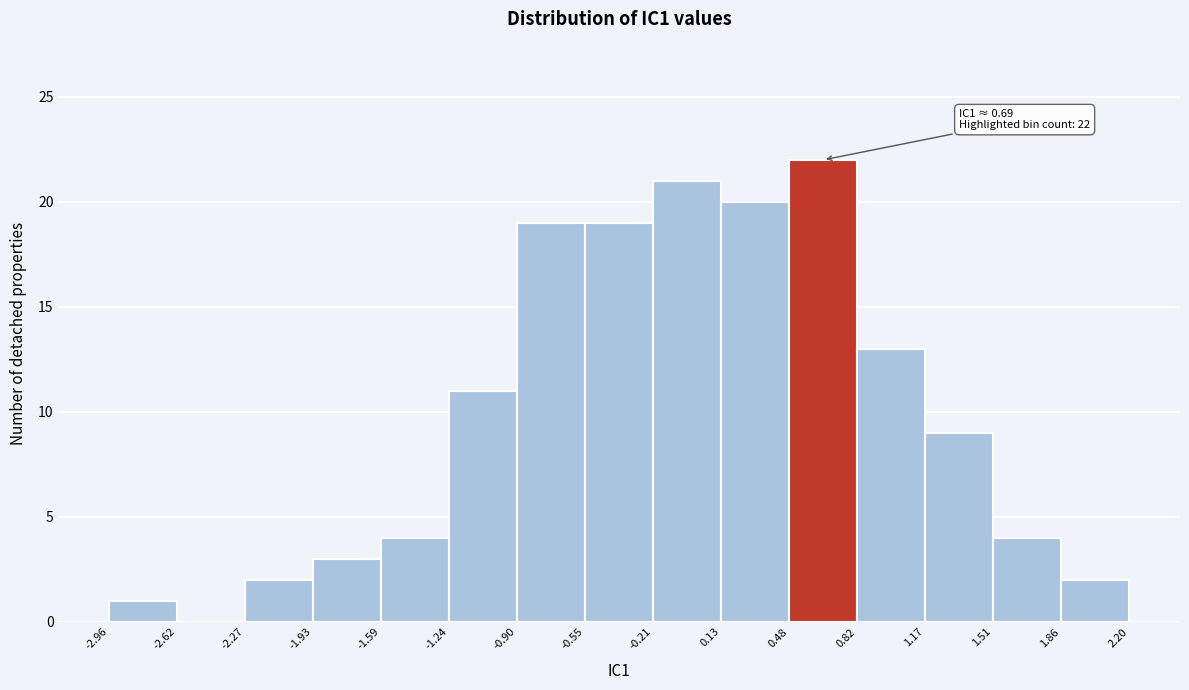

Which range on the x-axis has the tallest bar?

0.48 to 0.82